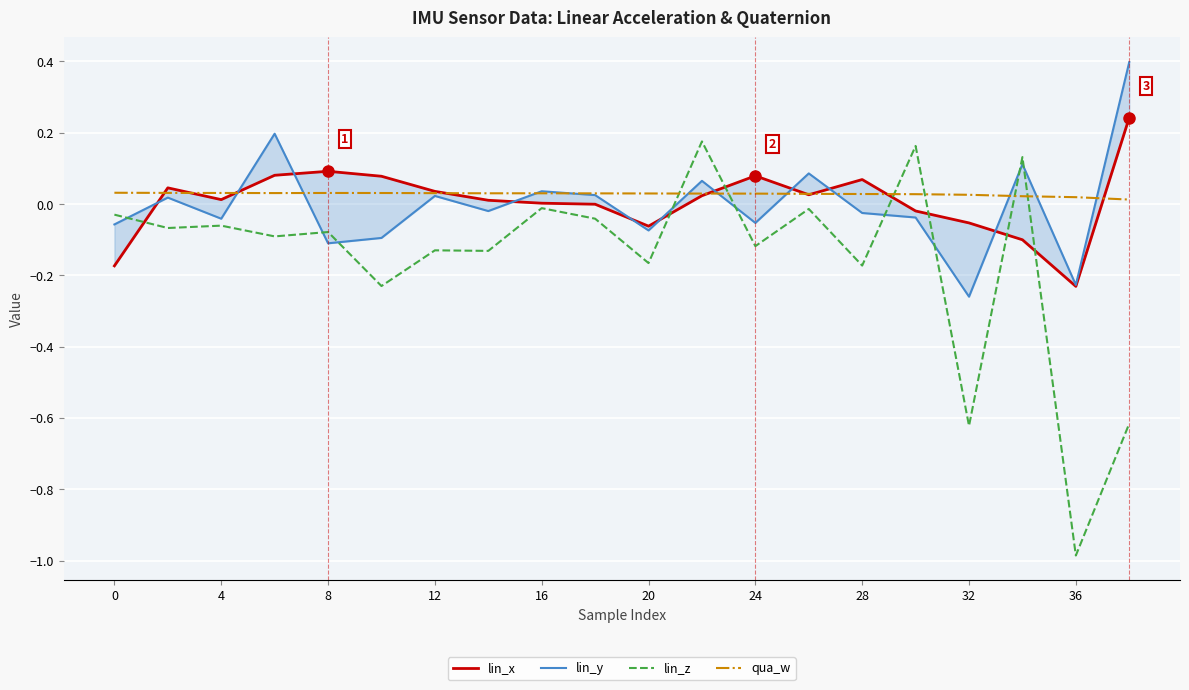

Which series has the largest total across all categories?

qua_w